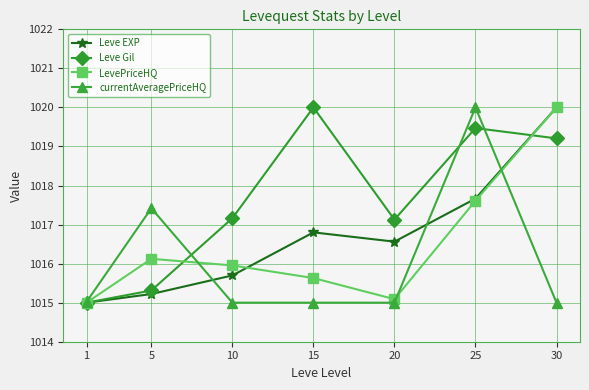

Which category has the highest value in the LevePriceHQ series?

30